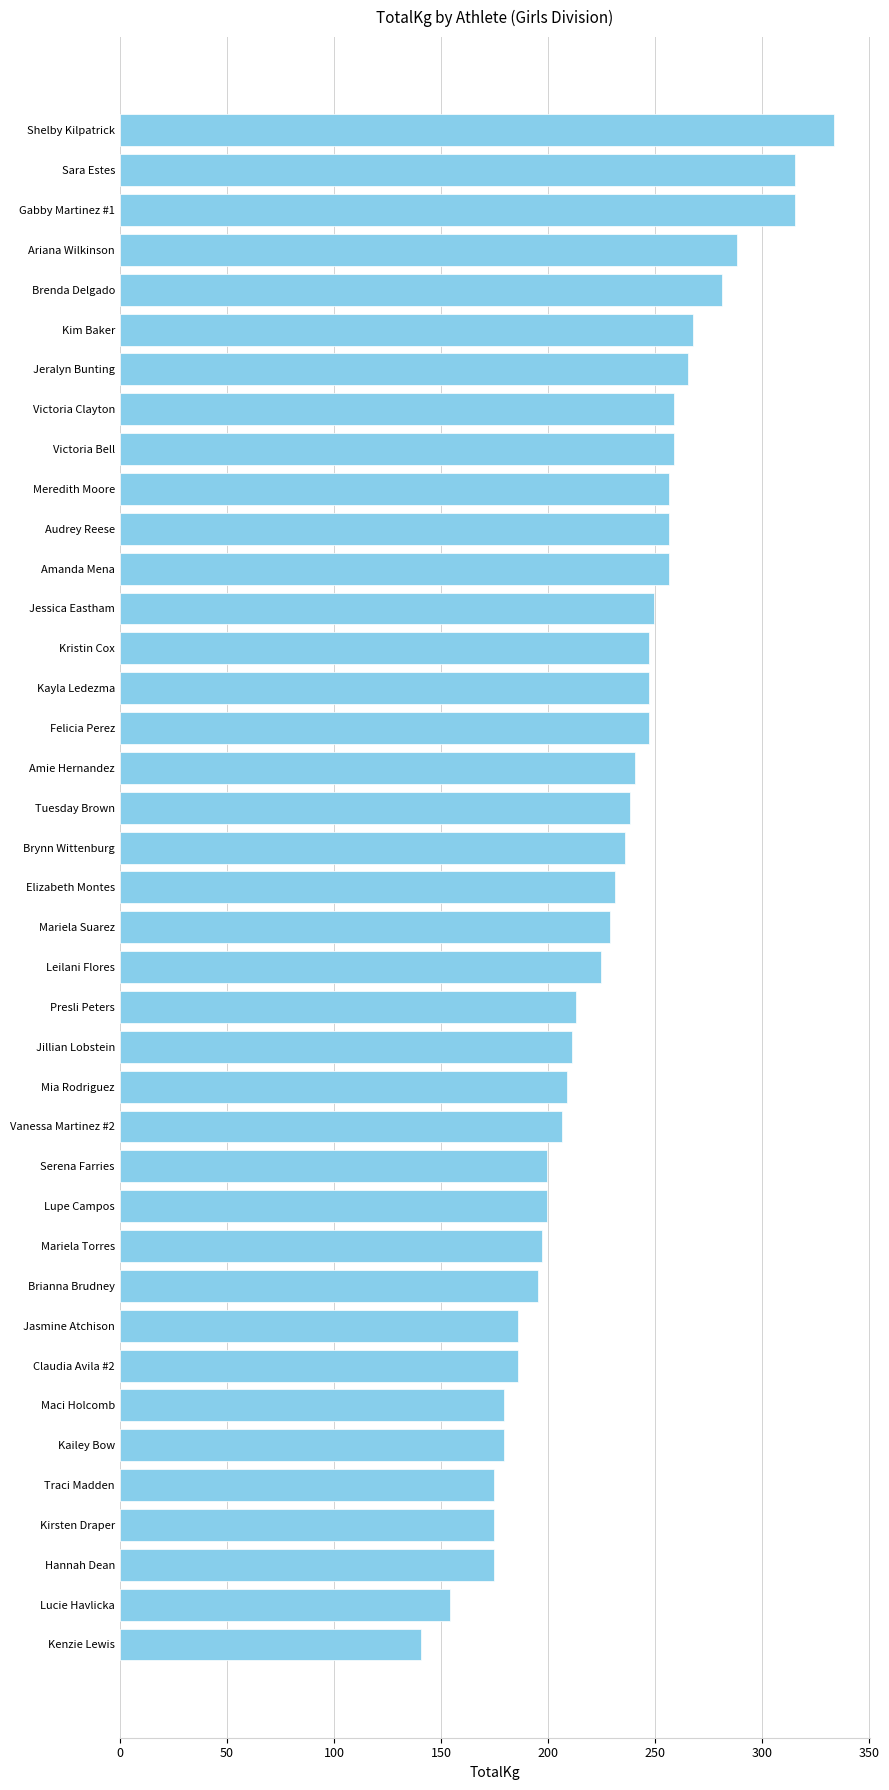

What is the value of the 13th bar from the top?

249.5